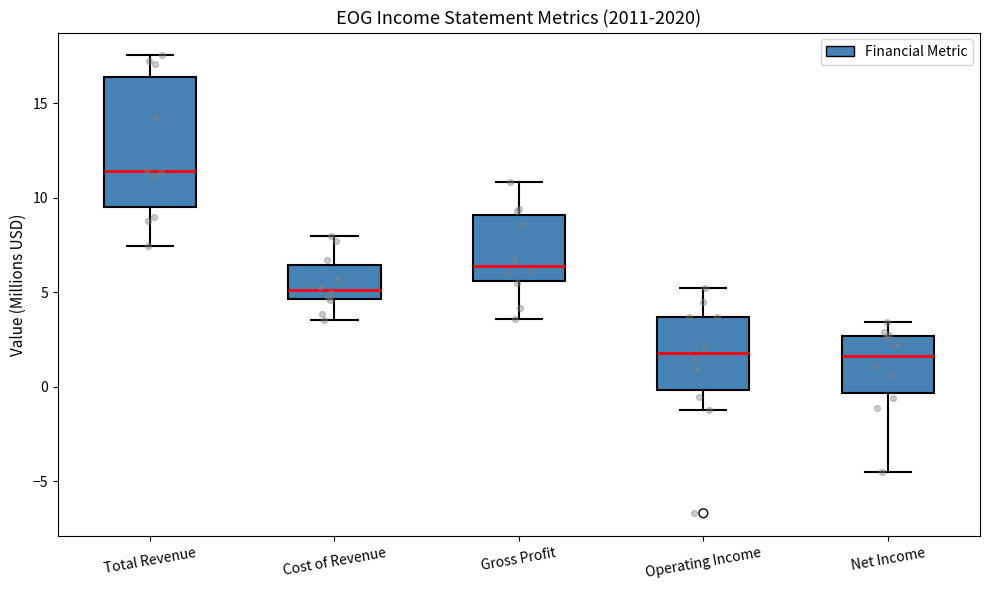

Reading left to right, transcribe this box plot: for each box, give where its median line is, the range the box spans, and where its two whiskers end, as read against the y-axis. The values are not printed on the chart, so give them approximately, as read against the axis.

Total Revenue: median 11.5, box 9.5 to 16.5, whiskers 7.5 to 17.5
Cost of Revenue: median 5.0, box 4.5 to 6.5, whiskers 3.5 to 8.0
Gross Profit: median 6.5, box 5.5 to 9.0, whiskers 3.5 to 11.0
Operating Income: median 2.0, box 0.0 to 3.5, whiskers -1.0 to 5.0
Net Income: median 1.5, box -0.5 to 2.5, whiskers -4.5 to 3.5